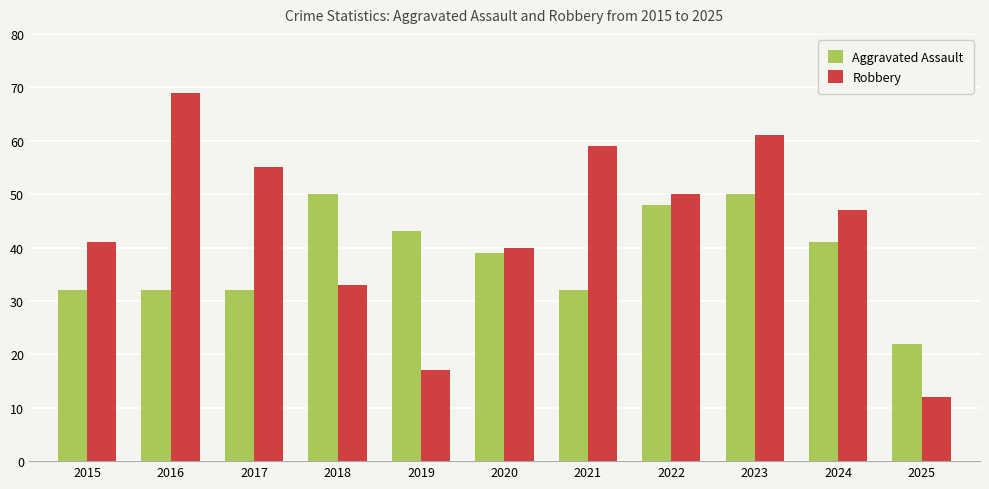

How many bars are there in total?

22